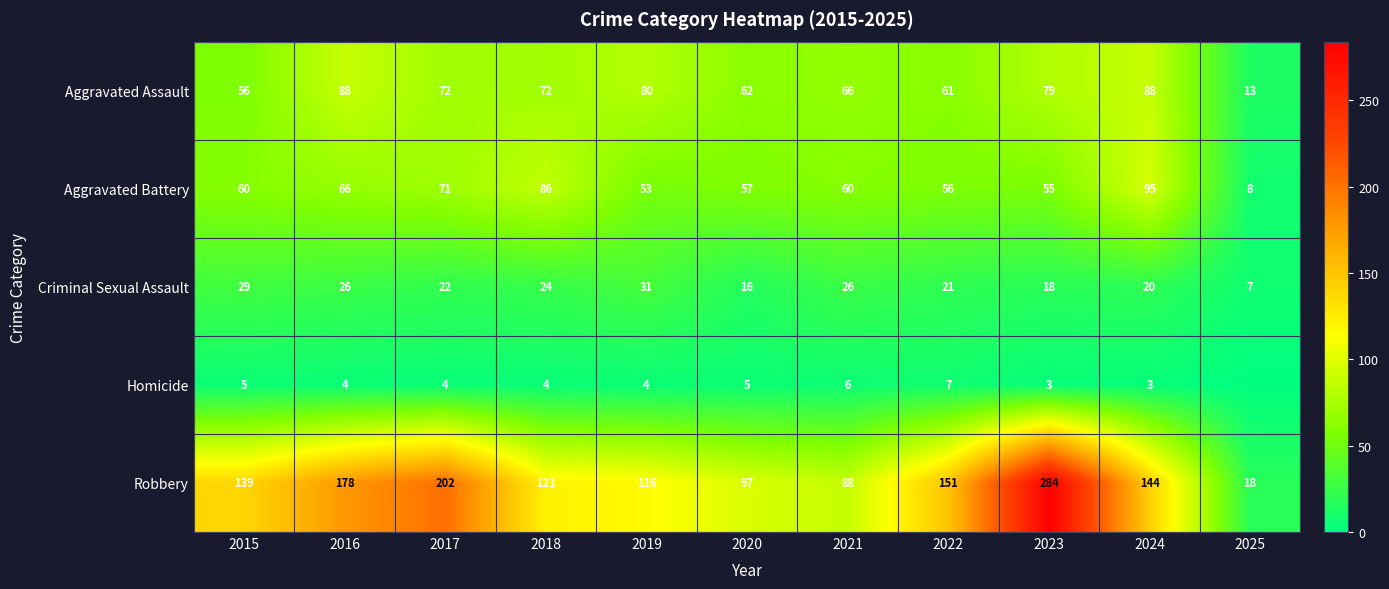

What is the greatest value displayed?

284